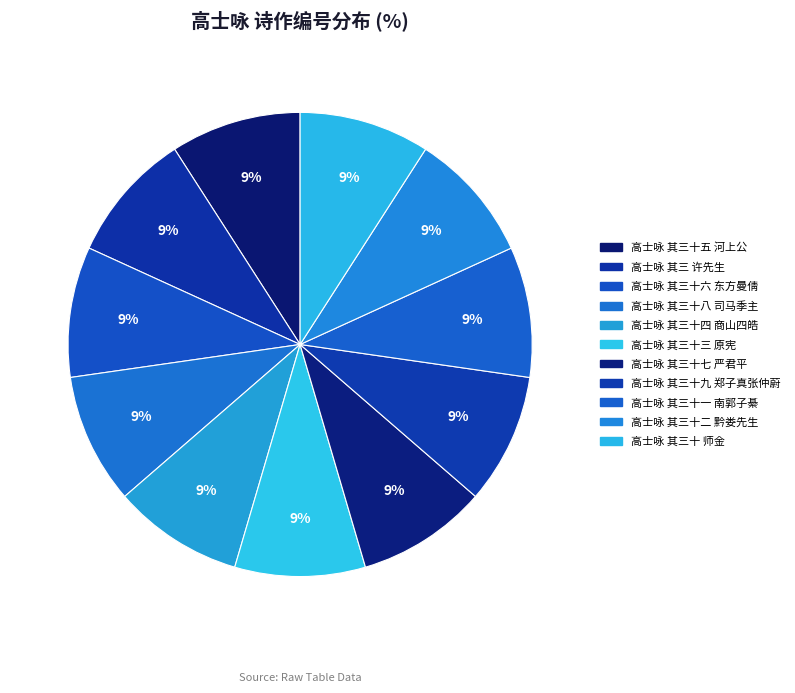

Rank the categories by value from lowest to highest.

高士咏 其三十九 郑子真张仲蔚, 高士咏 其三十六 东方曼倩, 高士咏 其三十八 司马季主, 高士咏 其三十 师金, 高士咏 其三 许先生, 高士咏 其三十七 严君平, 高士咏 其三十五 河上公, 高士咏 其三十一 南郭子綦, 高士咏 其三十三 原宪, 高士咏 其三十四 商山四皓, 高士咏 其三十二 黔娄先生